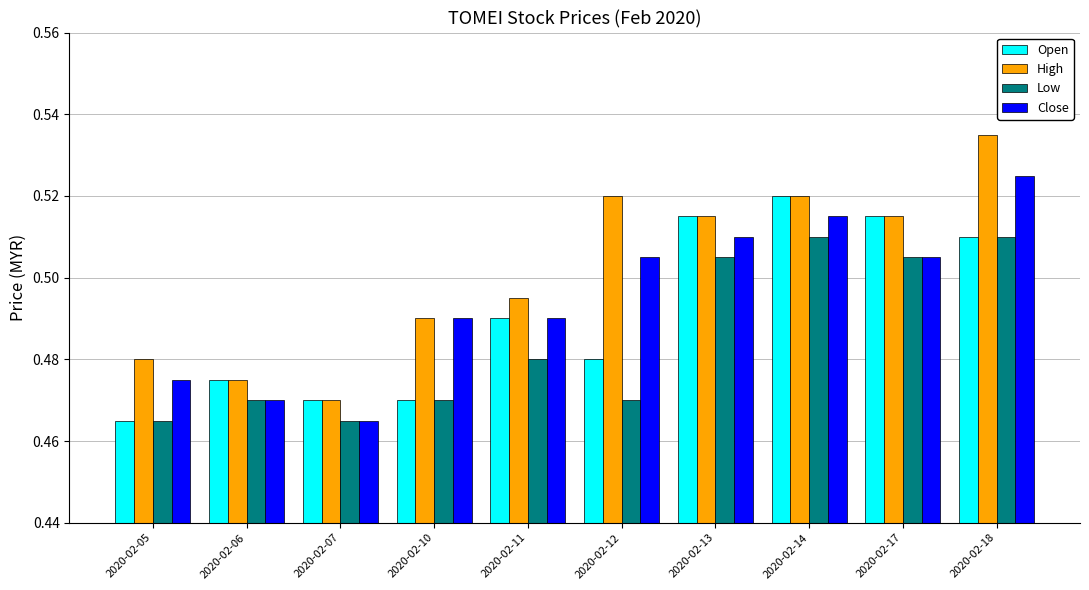

Which series has the widest spread of values?

High